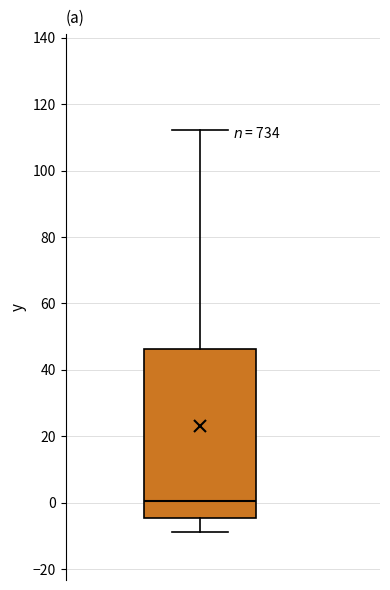

Transcribe this box plot: give where the median line is, the range the box spans, and where the two whiskers end, as read against the y-axis. The values are not printed on the chart, so give them approximately, as read against the axis.

median 0, box -4 to 46, whiskers -8 to 112